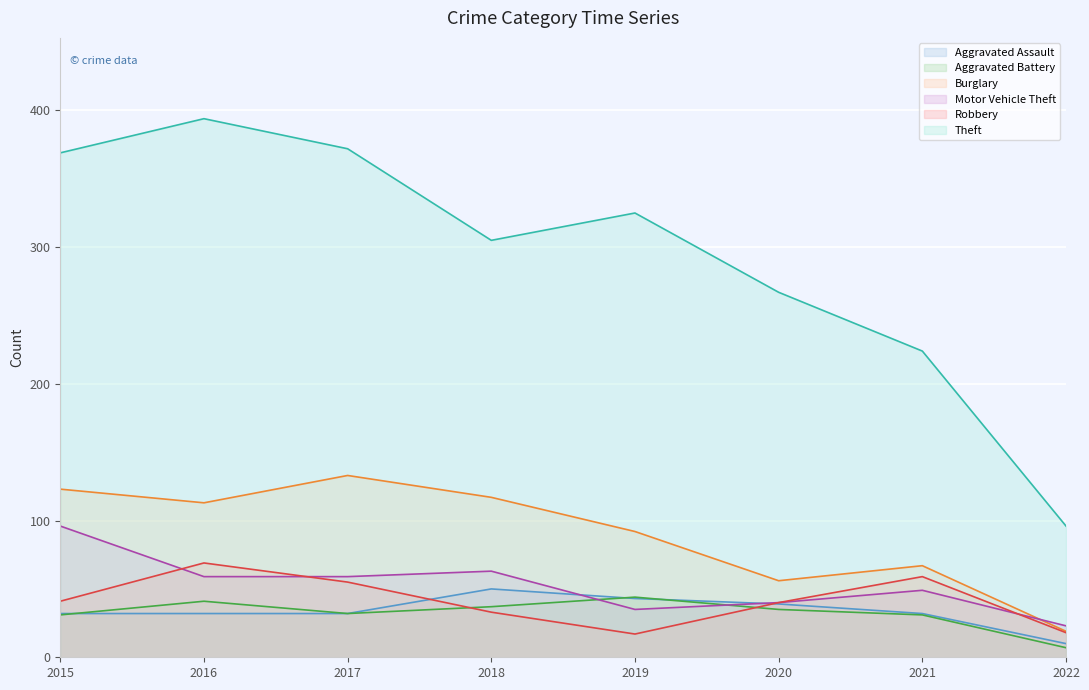

True or false: Aggravated Assault and Theft cross at least once.

False